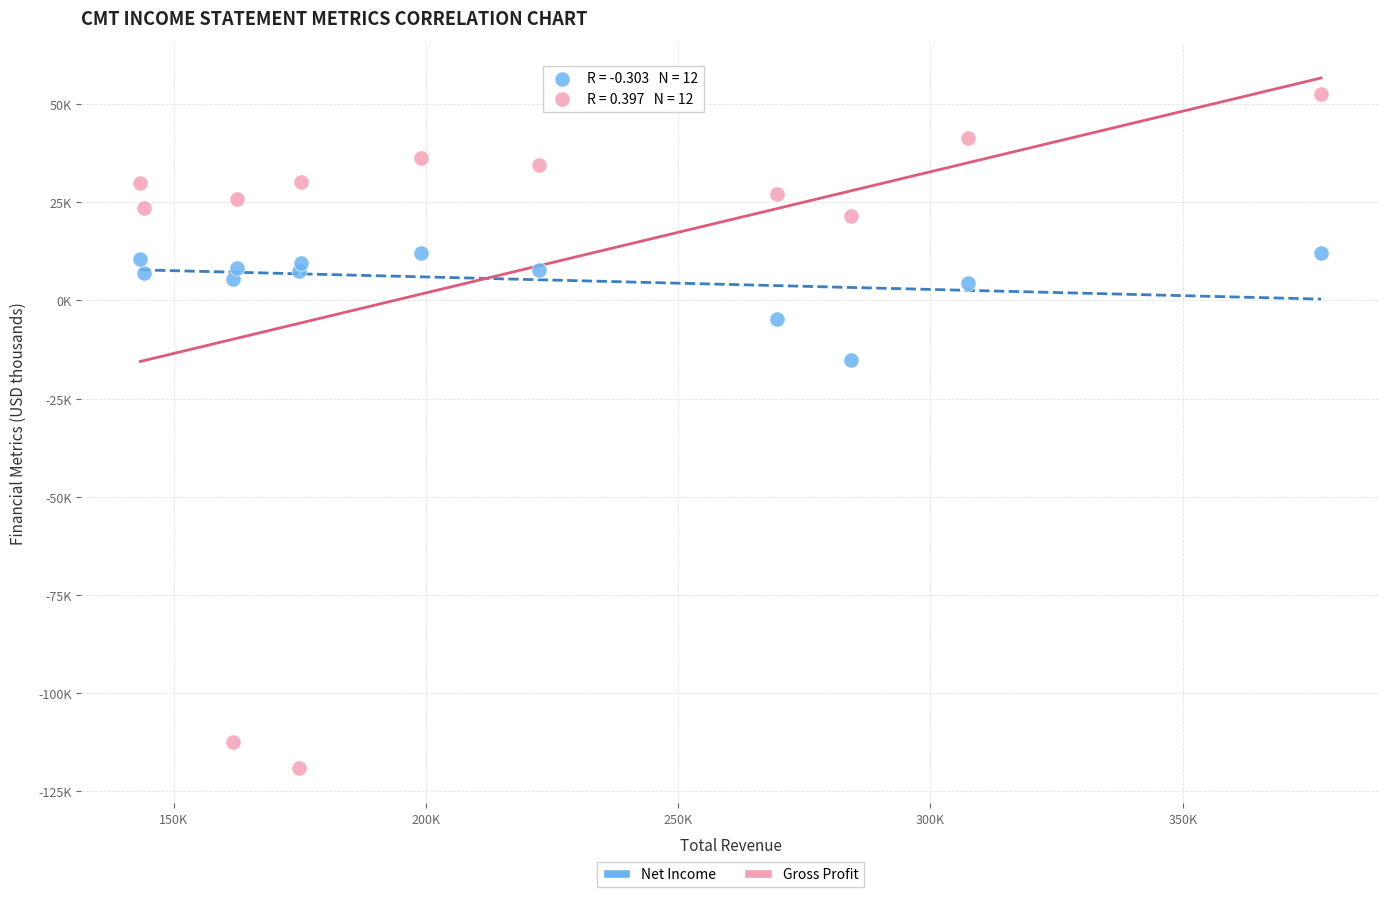

What are all the series names shown in the legend?

Net Income, Gross Profit